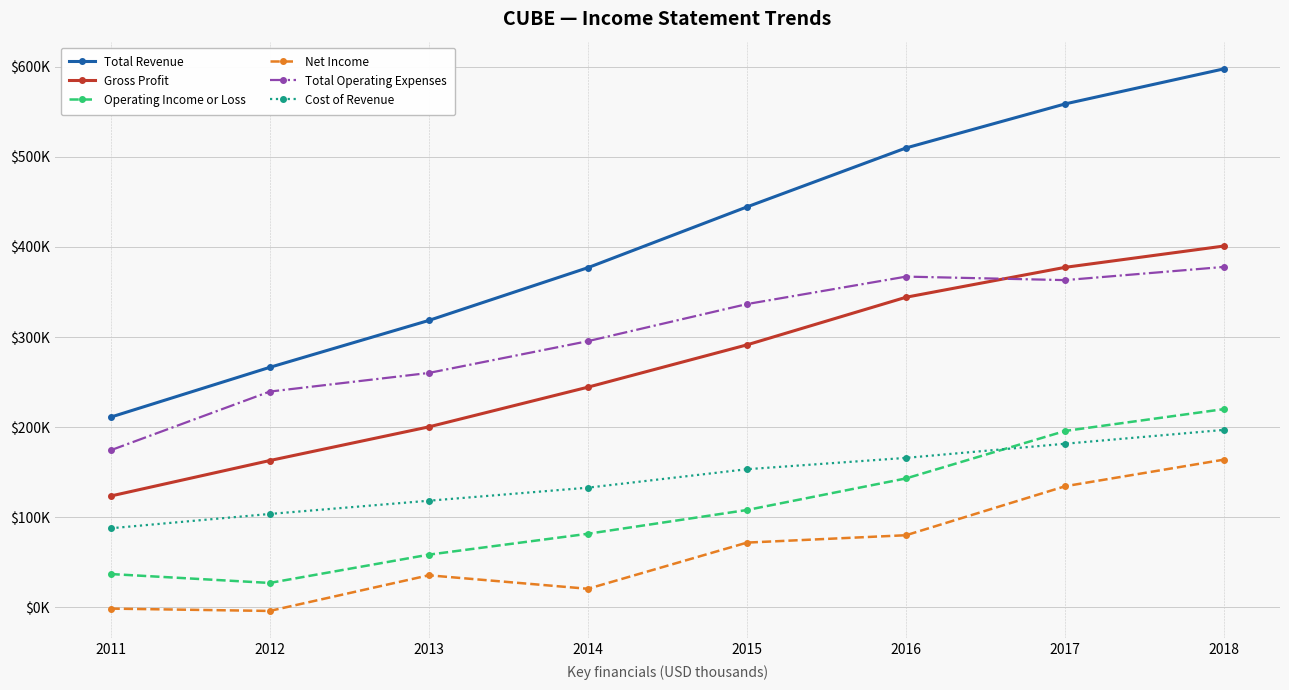

Where is the first local minimum for Total Operating Expenses?

2017